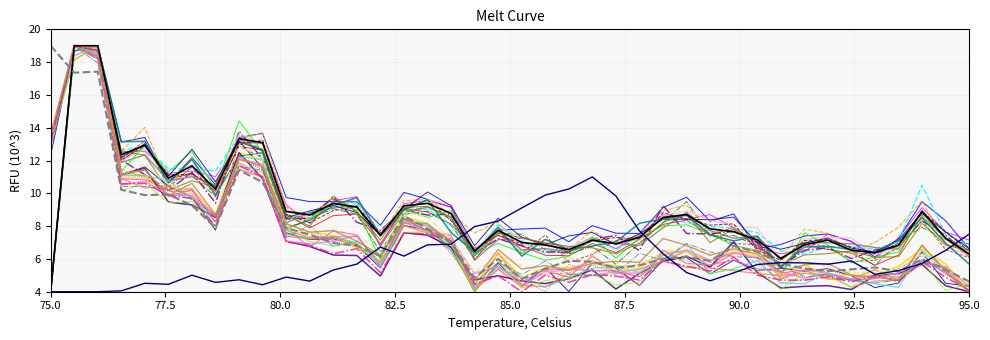

Does the chart display data point markers on the line(s)?

No